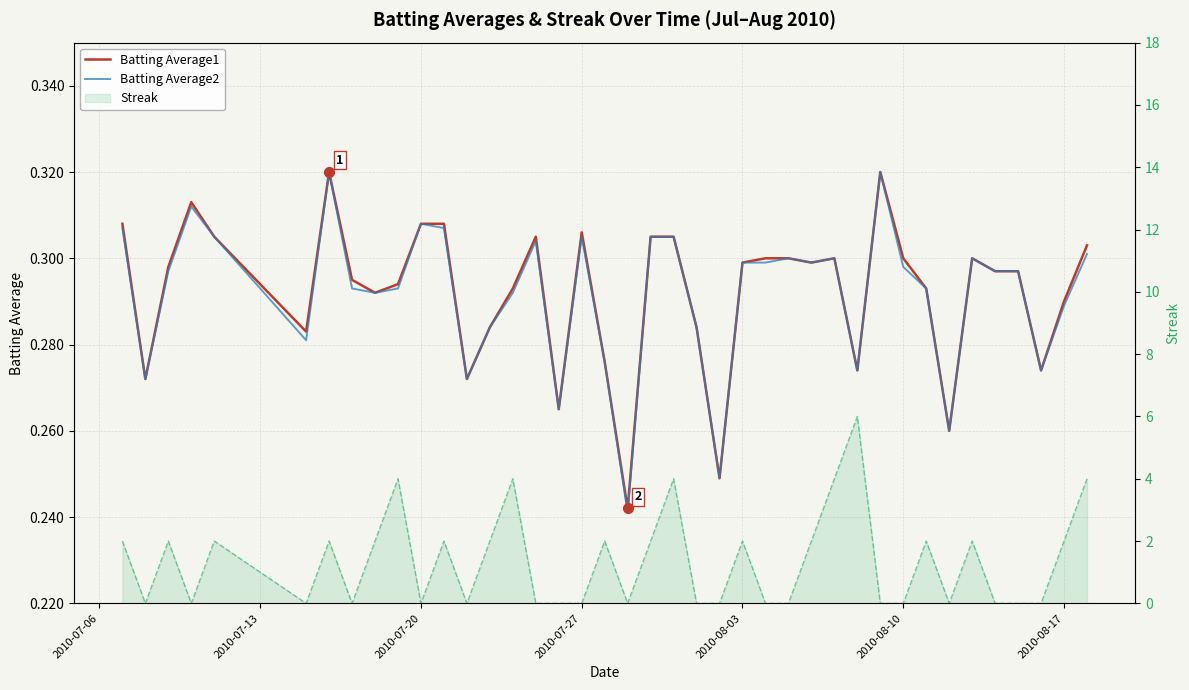

How many Streak values are between 0 and 2?

34